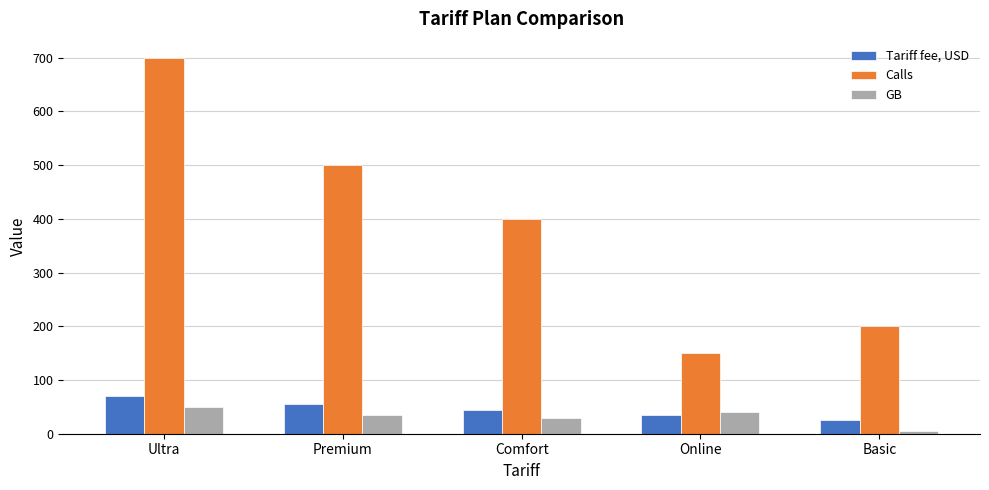

What is the difference between the second highest and second lowest values in the Tariff fee, USD series?

20